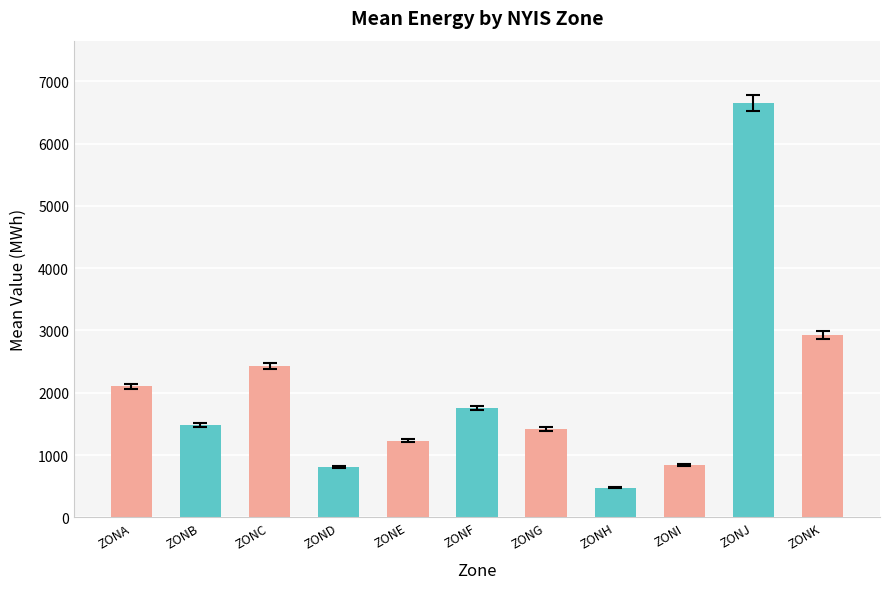

What is the approximate value at ZONH?

473